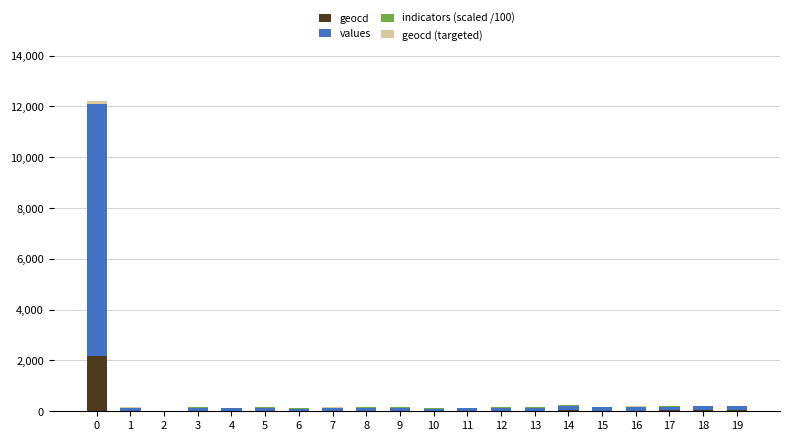

How many categories are shown in the chart?

20